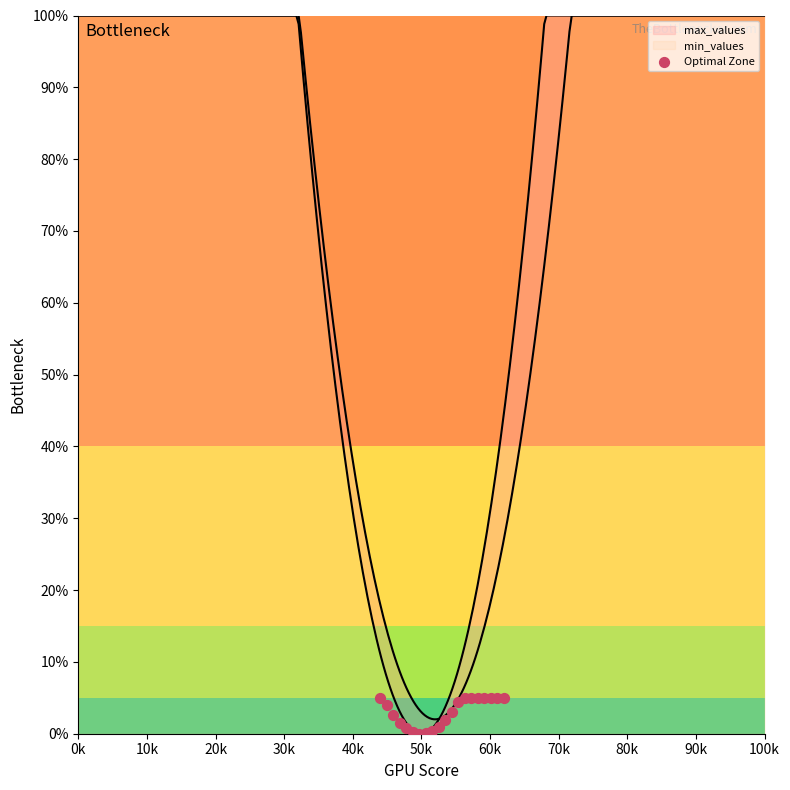

Which has a higher value, 50k or 20k?

20k